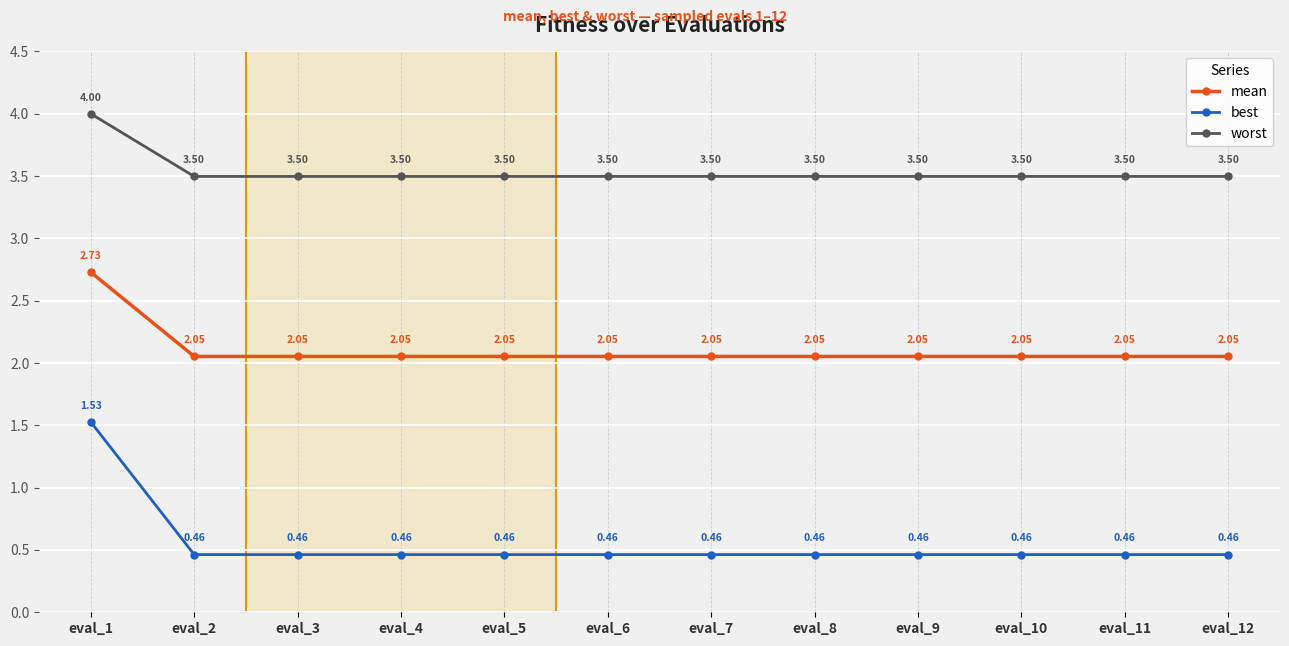

Rank the series at eval_1 from lowest to highest value.

best, mean, worst